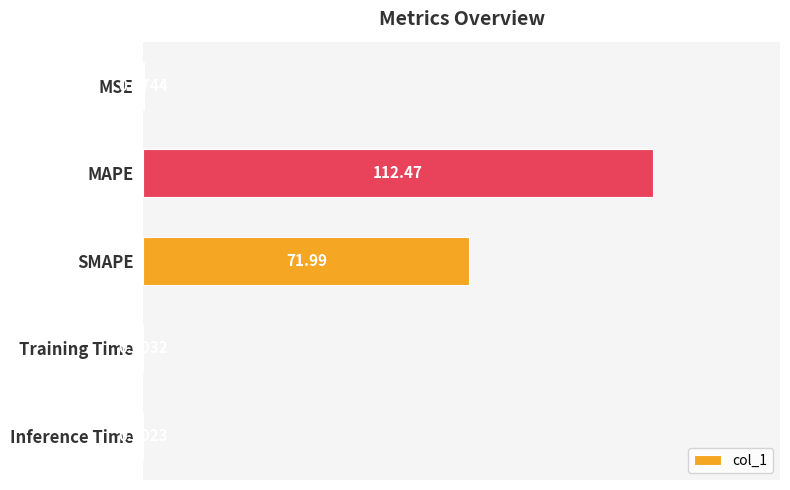

What is the change in value from MSE to SMAPE?

+71.9